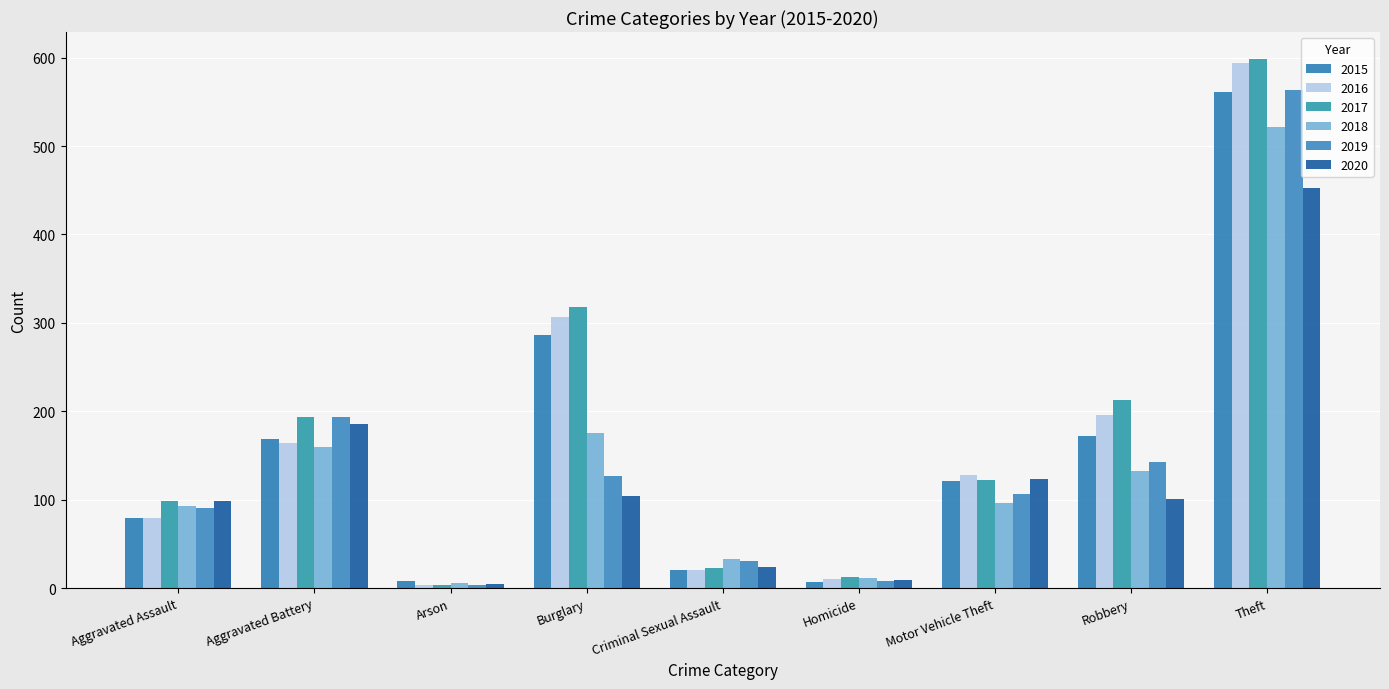

The 2018 series shows 96 at Motor Vehicle Theft. True or false?

True